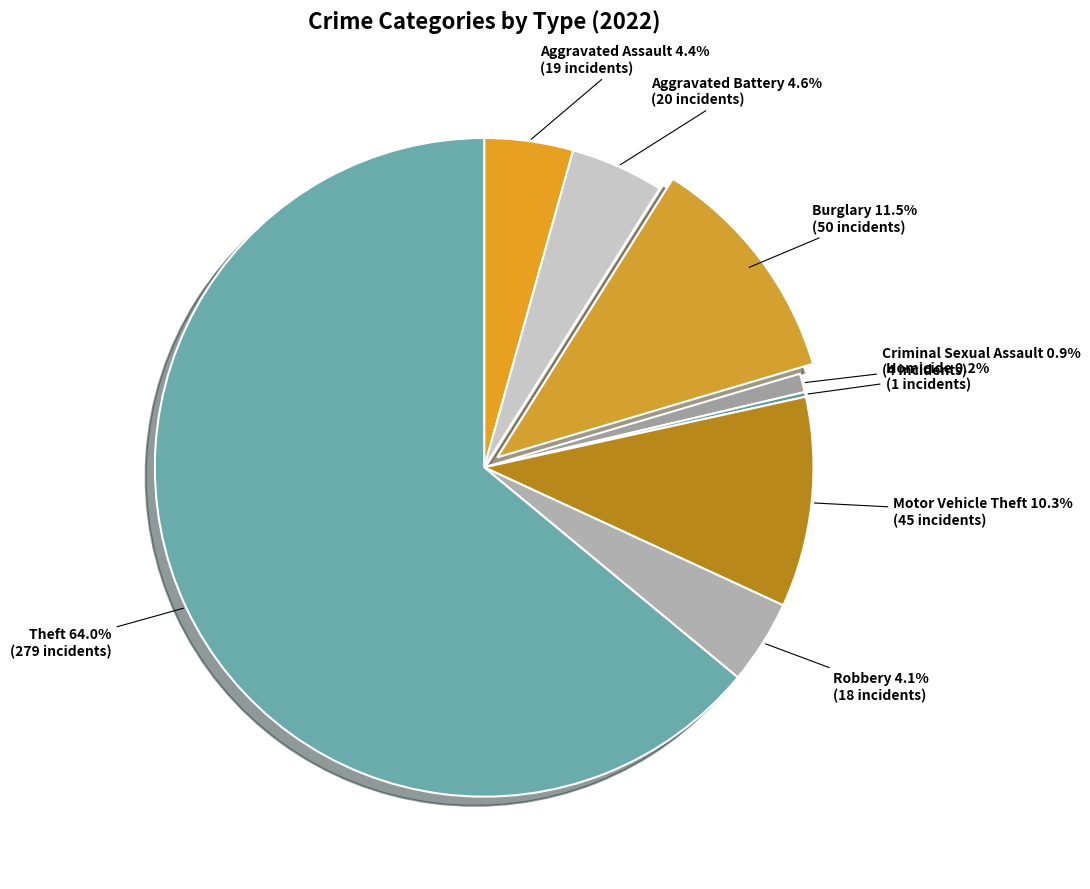

What percentage is NOT represented by Aggravated Battery?

95.4%